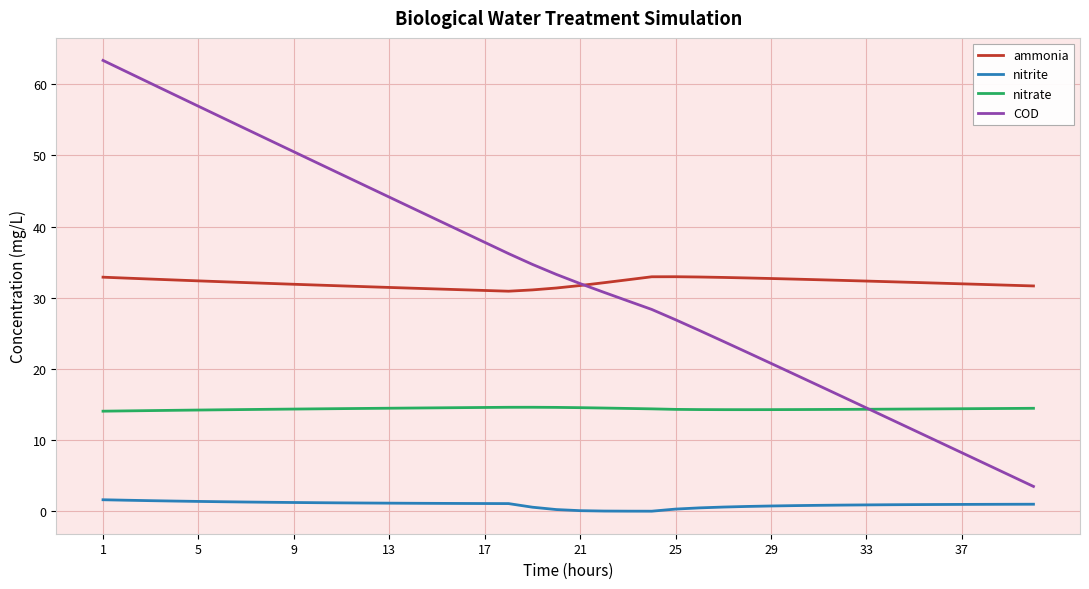

Count the number of data series in this chart.

4